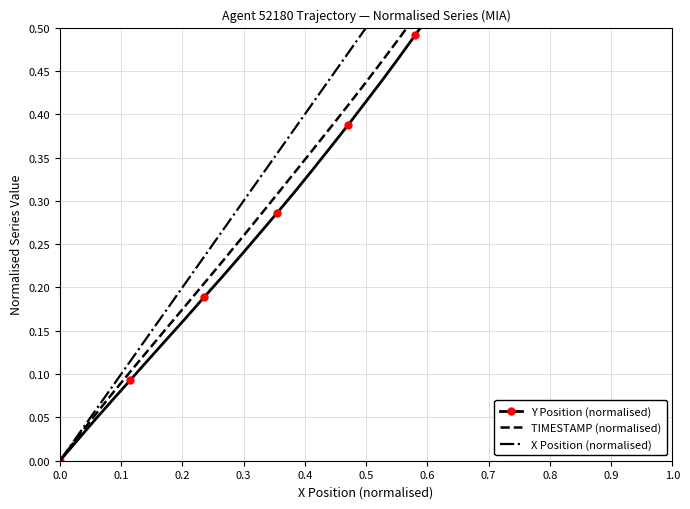

Reading left to right, extract all data points from this chart.

Y Position (normalised): 0.0	0.0	0.0	0.1	0.1	0.1	0.1	0.2	0.2	0.2	0.2	0.3	0.3	0.3	0.3	0.4	0.4	0.4	0.4	0.5	0.5	0.5	0.5	0.6	0.6	0.6	0.6	0.7	0.7	0.7	0.8	0.8	0.8	0.8	0.9	0.9	0.9	0.9	1.0	1.0
TIMESTAMP (normalised): 0.0	0.0	0.1	0.1	0.1	0.1	0.2	0.2	0.2	0.2	0.3	0.3	0.3	0.3	0.4	0.4	0.4	0.4	0.5	0.5	0.5	0.5	0.6	0.6	0.6	0.6	0.7	0.7	0.7	0.7	0.8	0.8	0.8	0.8	0.9	0.9	0.9	0.9	1.0	1.0
X Position (normalised): 0.0	0.0	0.1	0.1	0.1	0.1	0.2	0.2	0.2	0.3	0.3	0.3	0.4	0.4	0.4	0.4	0.5	0.5	0.5	0.6	0.6	0.6	0.6	0.7	0.7	0.7	0.7	0.8	0.8	0.8	0.8	0.8	0.9	0.9	0.9	0.9	0.9	1.0	1.0	1.0